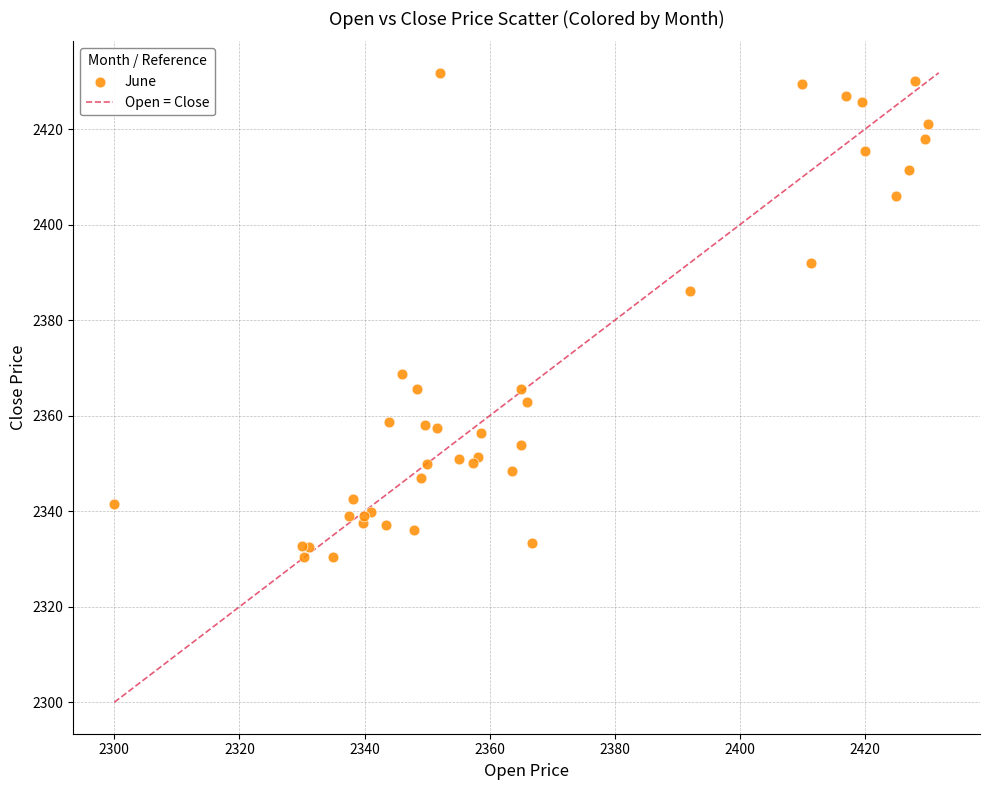

What Y value in the scatter plot is closest to 2381?

2386.2